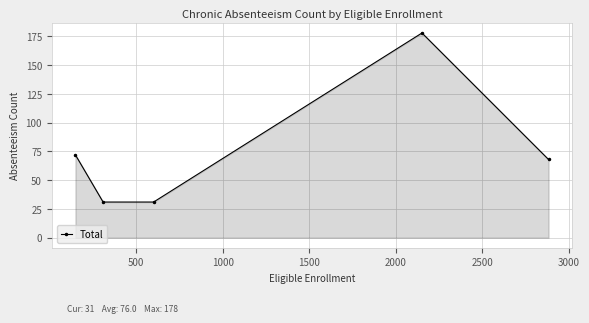

True or false: there are more than 0 points higher than both neighbors.

True